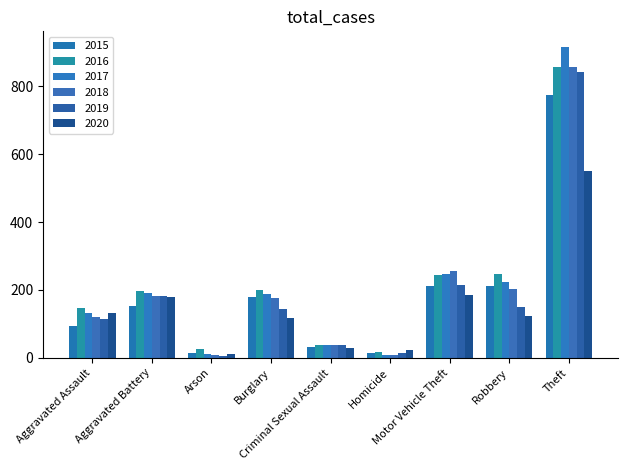

What is the difference between the highest and lowest values at Motor Vehicle Theft?

72